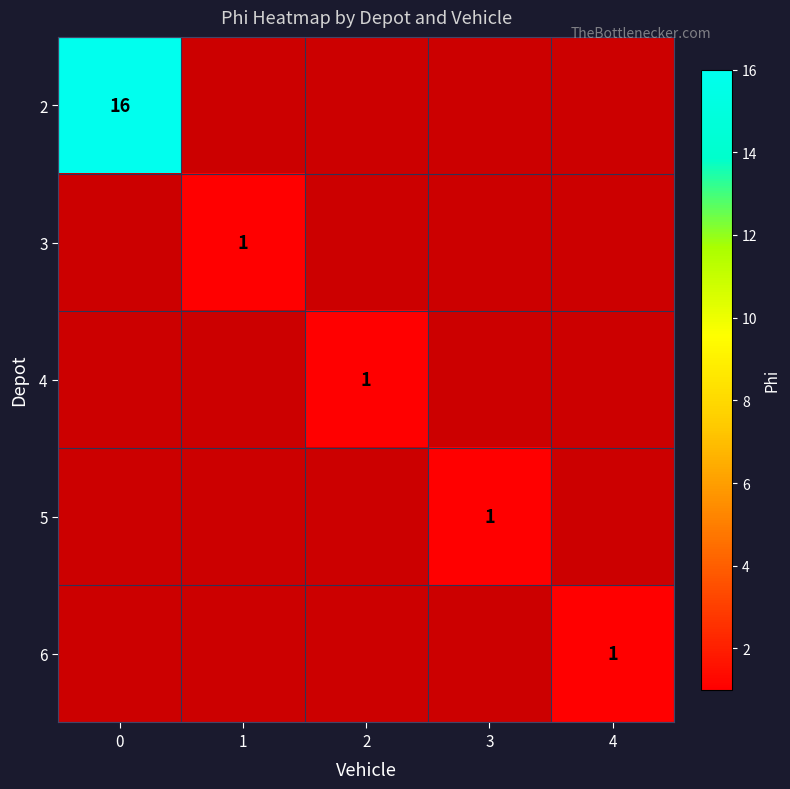

True or false: 4 has a value of 0 at 2.

False